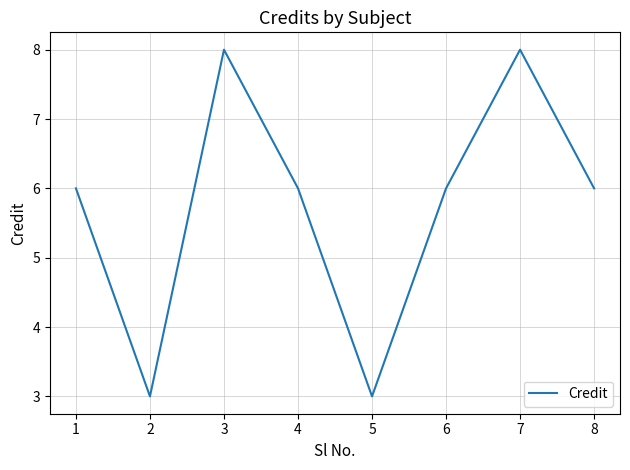

What is the sum of all values?

46